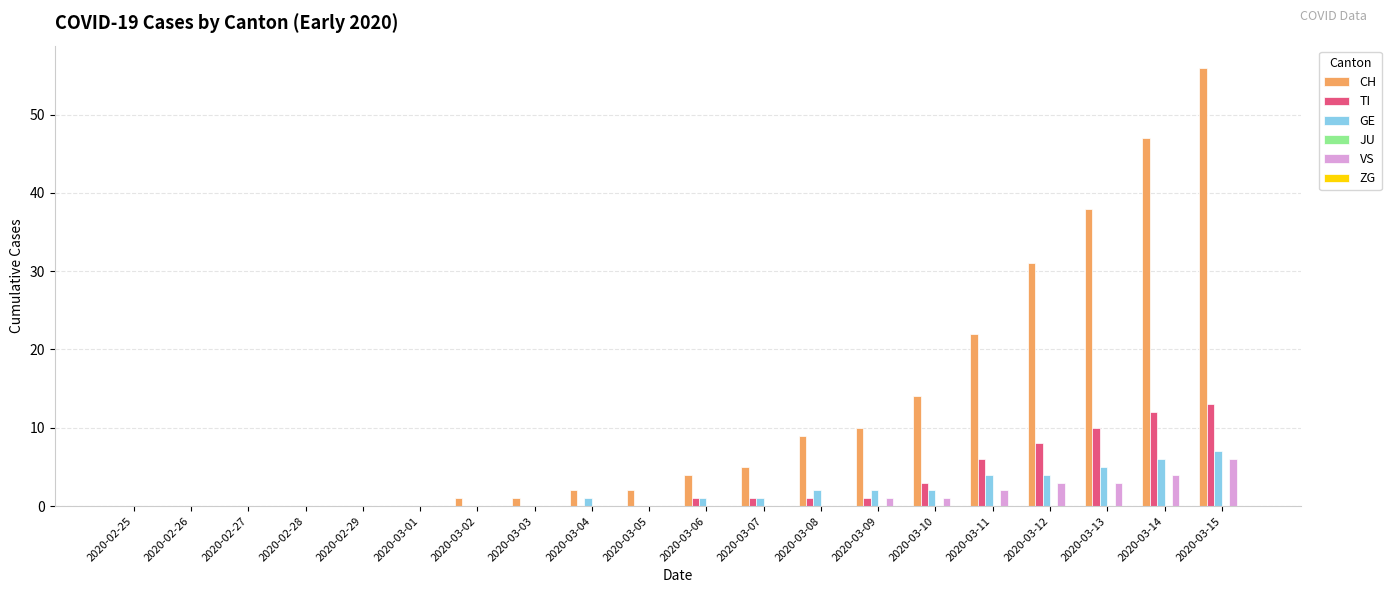

What is the sum of the CH values at 2020-02-28 and 2020-03-14?

47